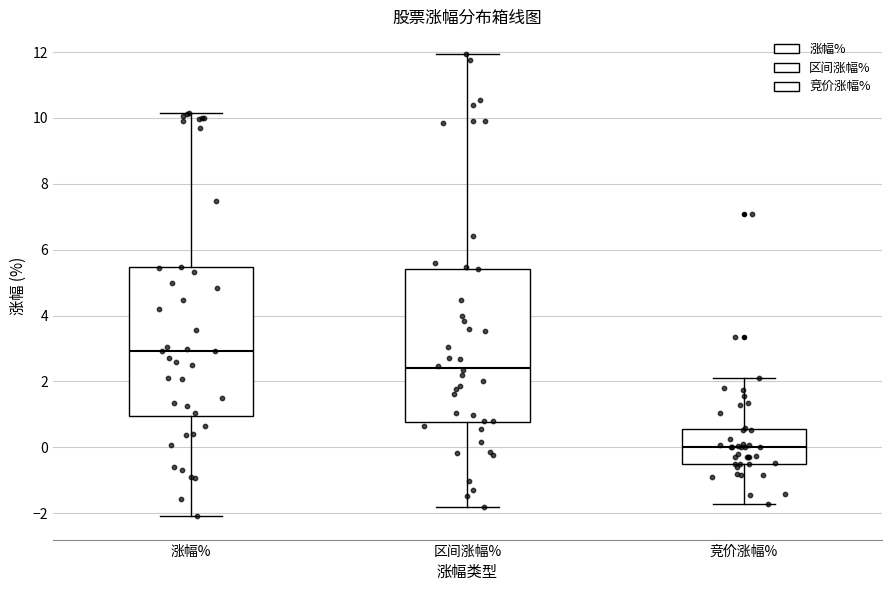

Where is the upper edge of the box for 区间涨幅% on the y-axis? The values are not printed on the chart, so give them approximately, as read against the axis.

5.4